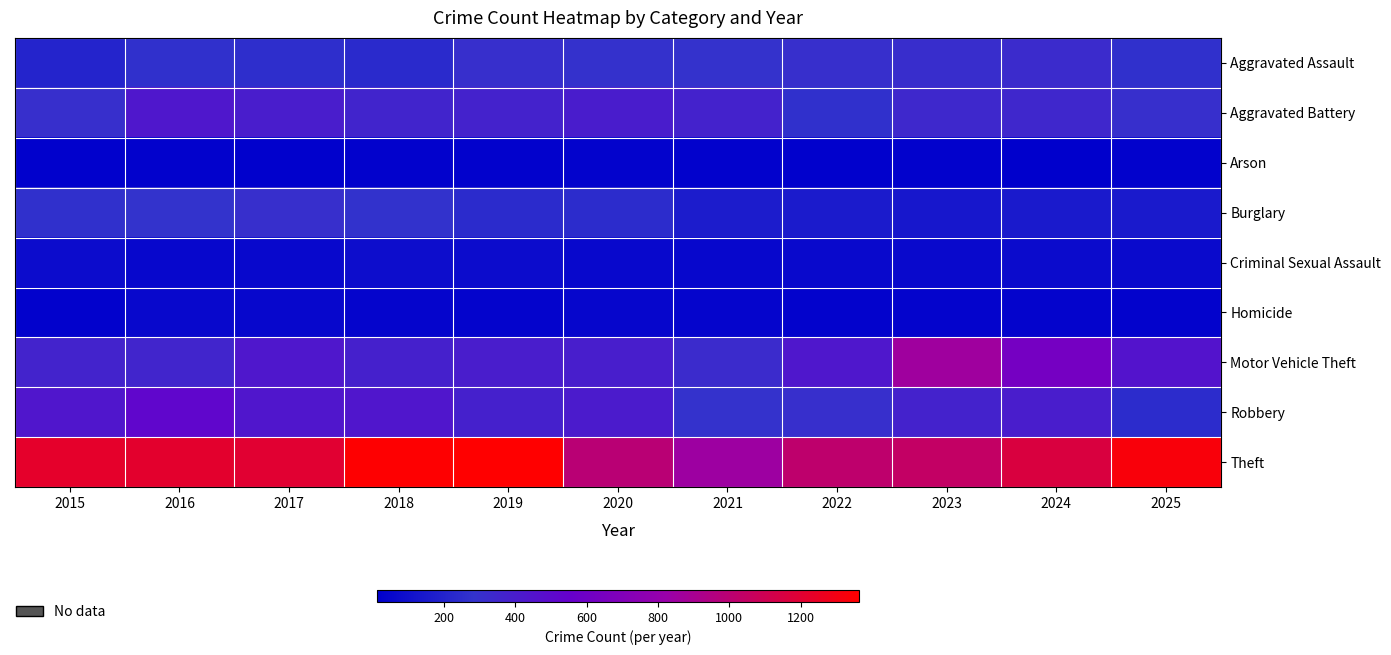

What is the difference between the highest and lowest values at 2016?

1198